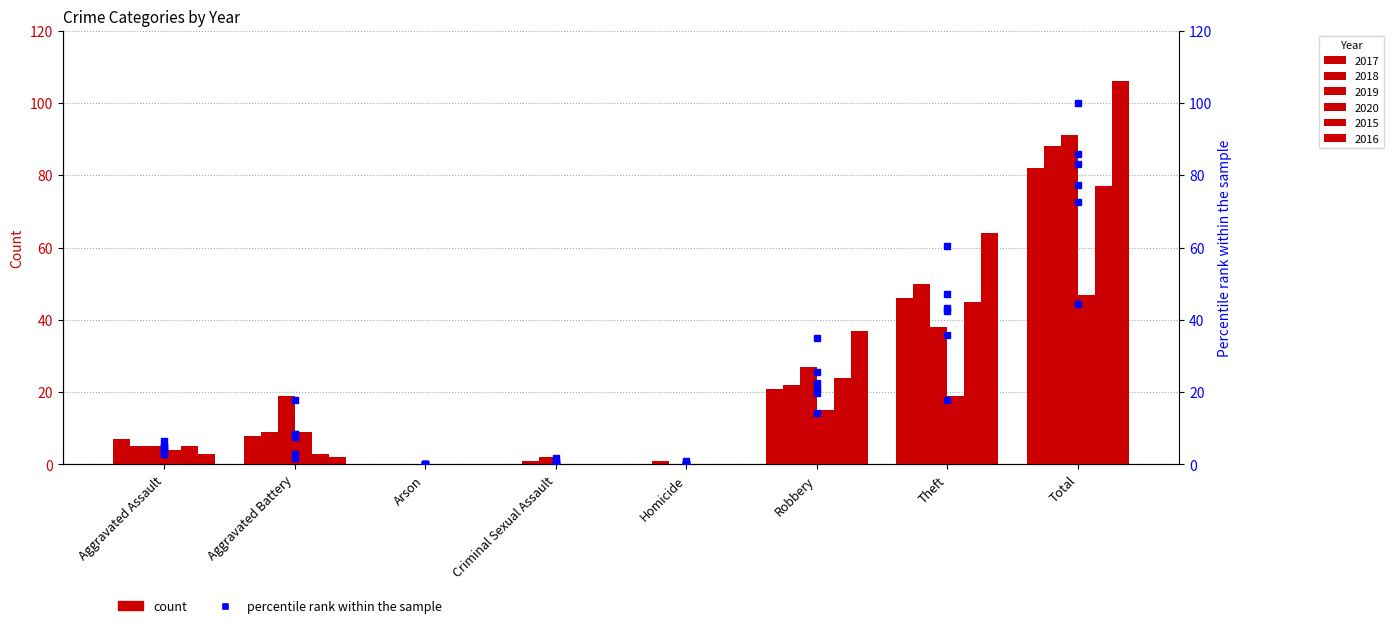

How many values in the 2017 pct series exceed 7?

4